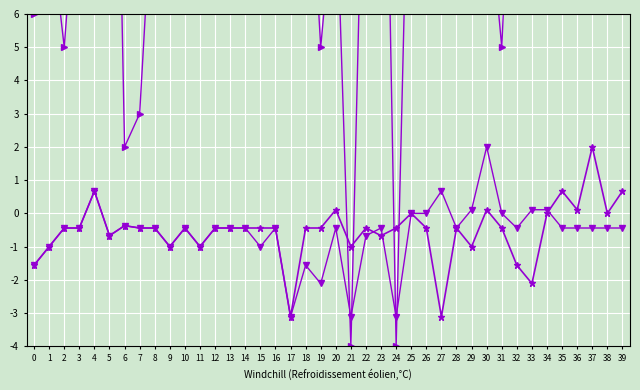

Is it true that Volumen (escalado) equals 5.0 at 2?

True